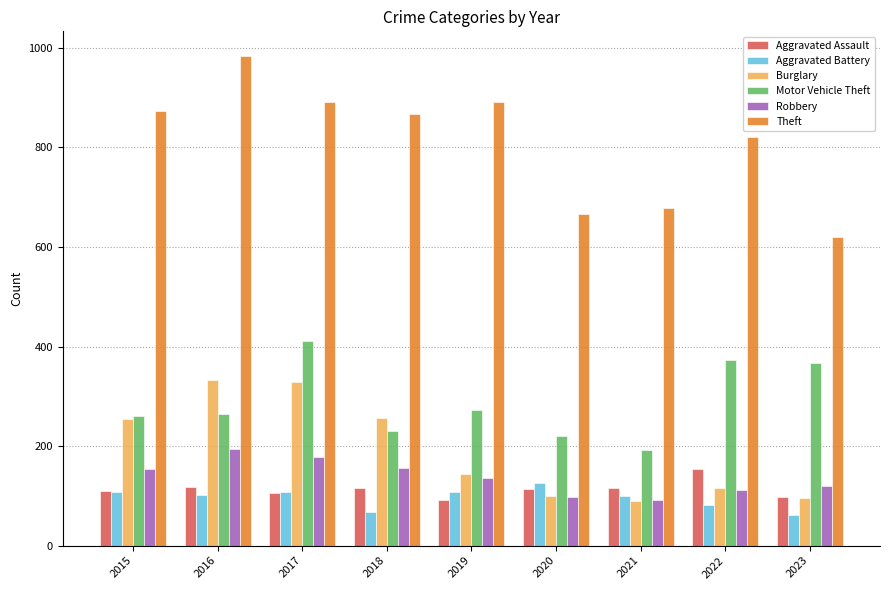

Which series changed the most between 2017 and 2023?

Theft